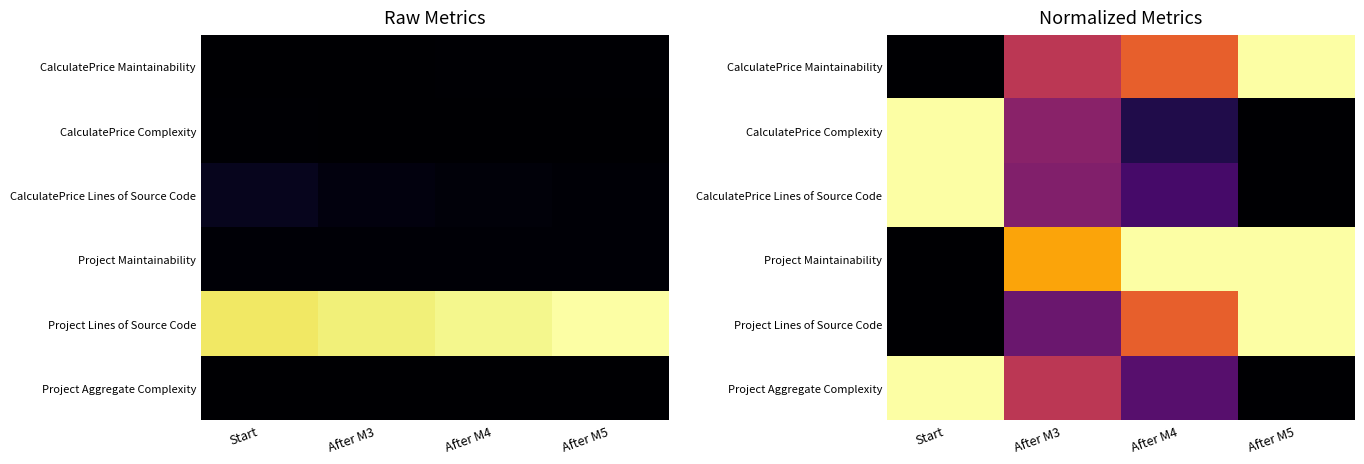

True or false: CalculatePrice Maintainability has a value of 0.2 at After M4.

False